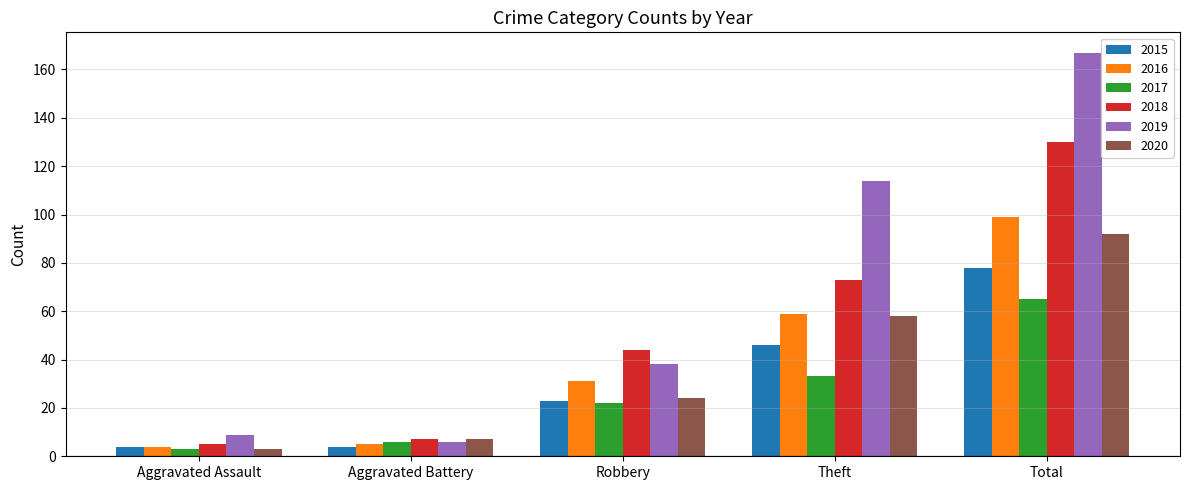

Which category has the highest value in the 2020 series?

Total